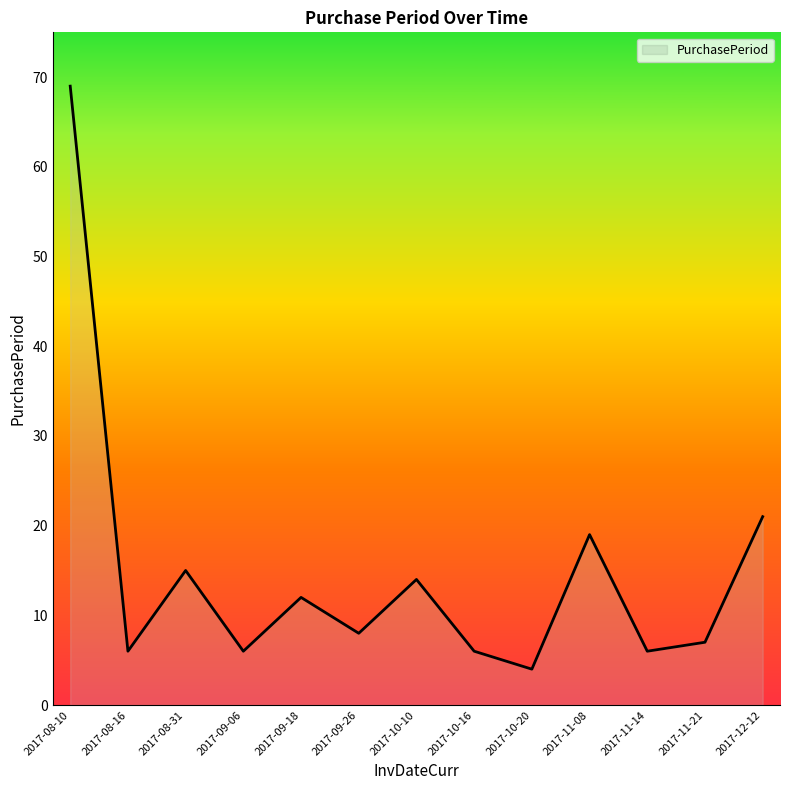

True or false: the data shows 15 at 2017-08-31.

True